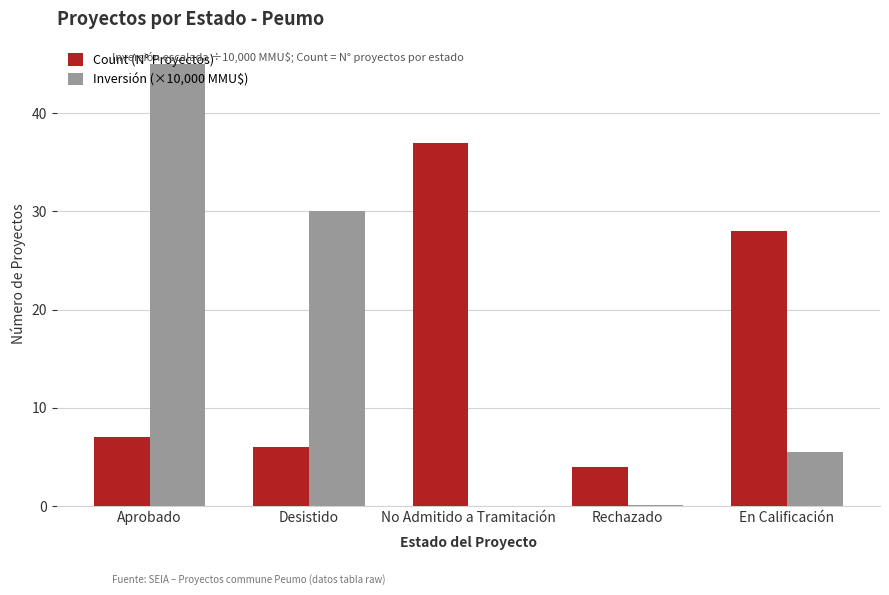

Is the value of Inversión (×10,000 MMU$) at Aprobado greater than the value of Count (N° Proyectos) at Rechazado?

Yes